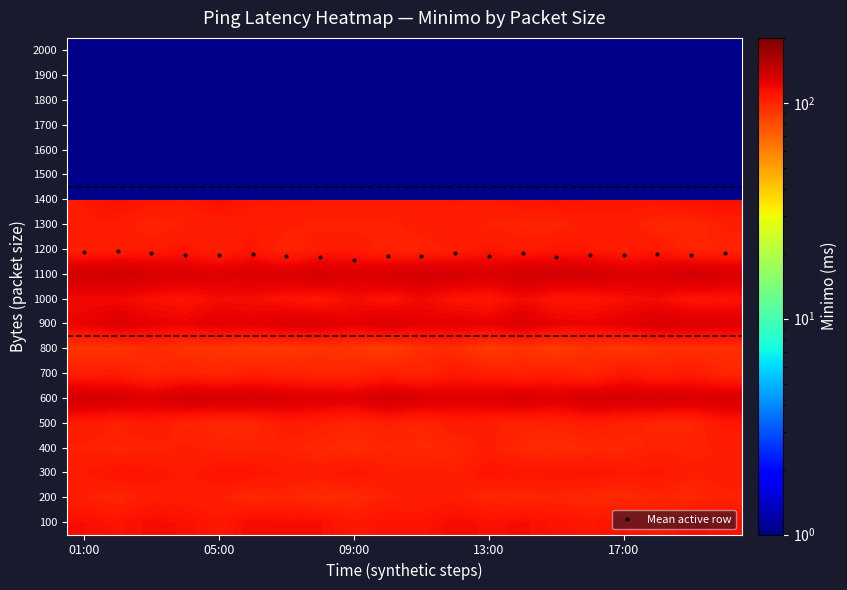

The 100 series shows 113.4 at 13:00. True or false?

True